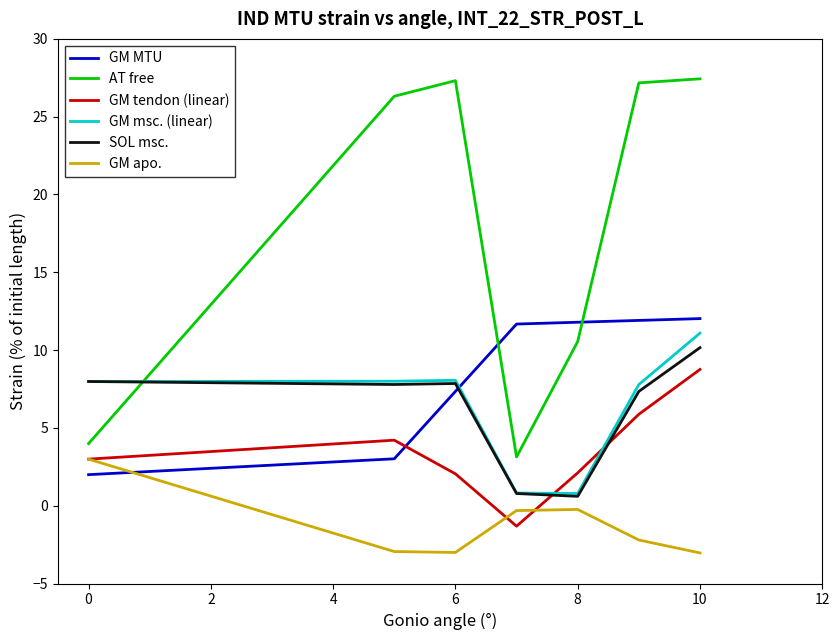

True or false: SOL msc. and GM tendon (linear) intersect in this chart.

True